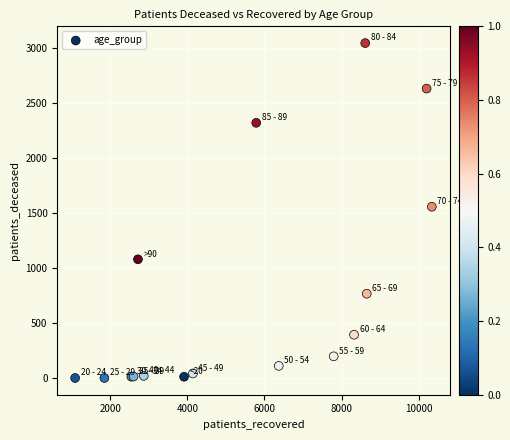

What Y value in the scatter plot is closest to 1525?

1560